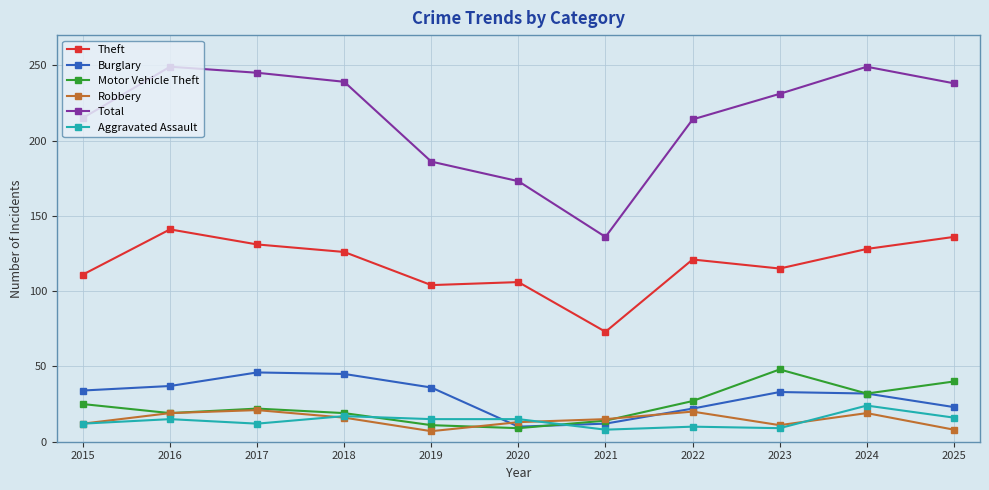

The value of Motor Vehicle Theft at 2023 is 48. True or false?

True